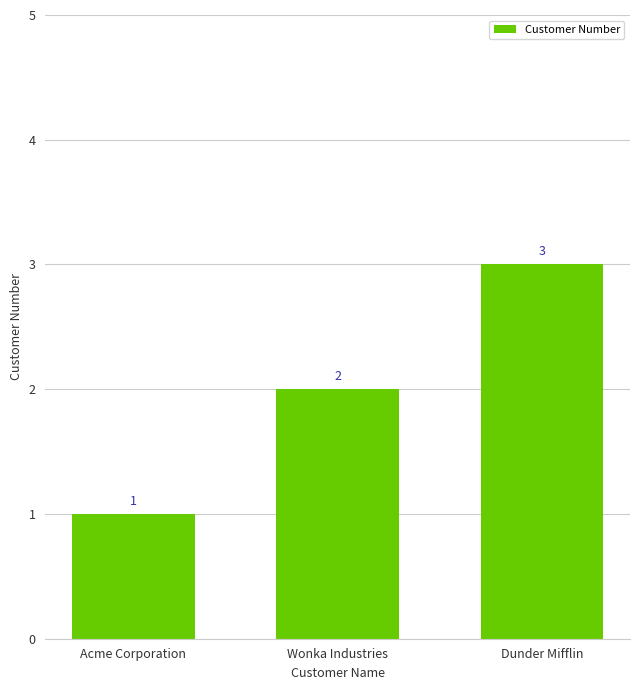

What is the greatest value displayed?

3